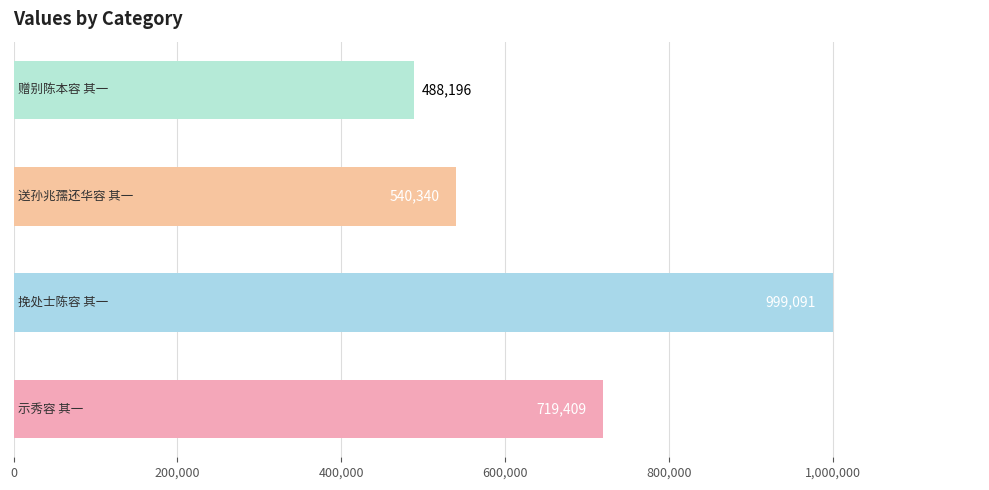

Count the number of data series in this chart.

1